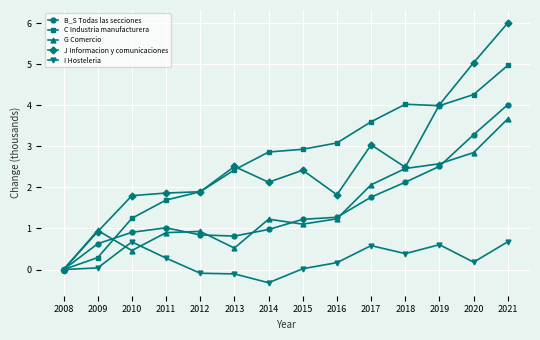

Does the chart have visible grid lines?

Yes